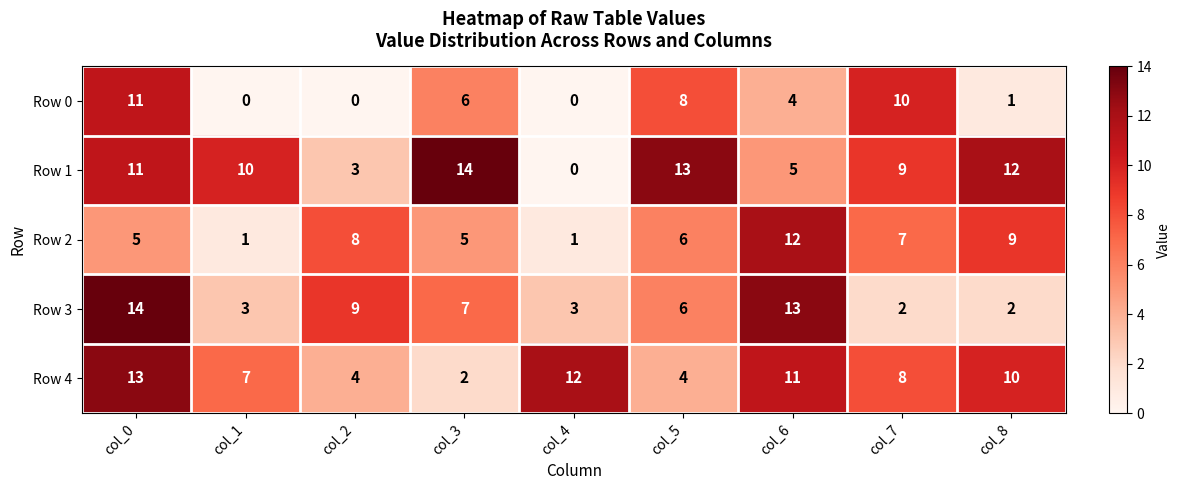

At how many categories does at least one series exceed 7?

9